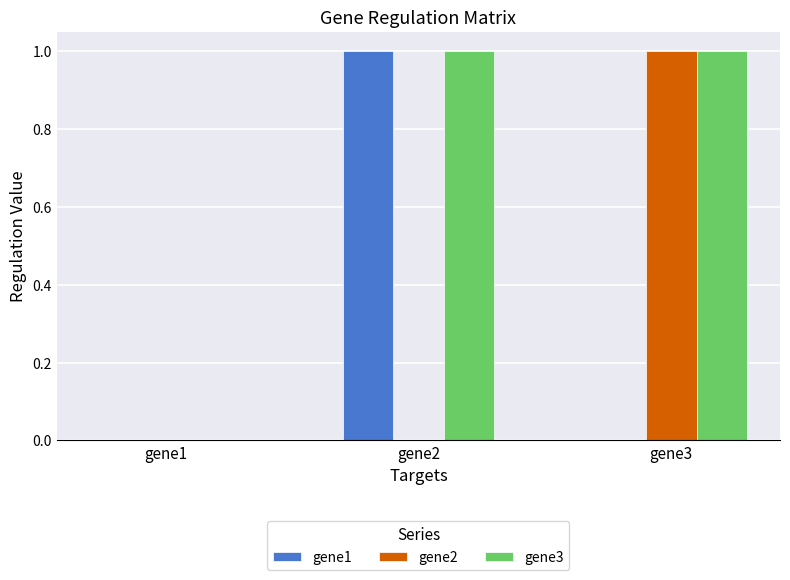

Is the value of gene2 at gene3 greater than the value of gene1 at gene3?

Yes